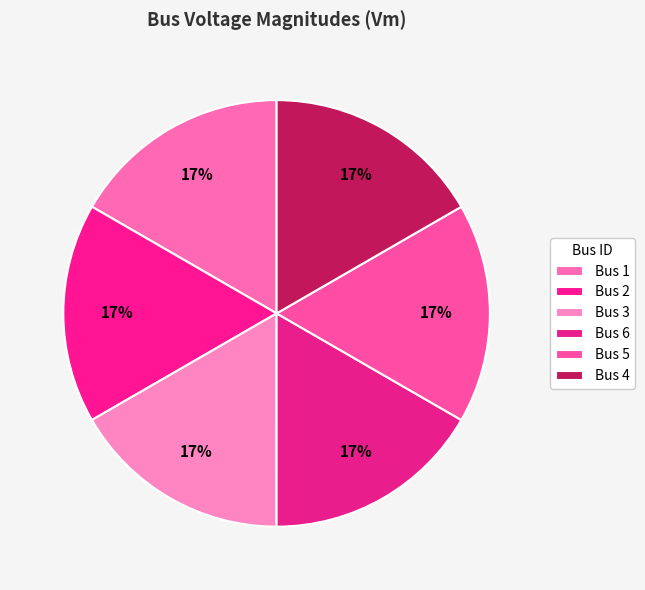

Which slice is the smallest?

1